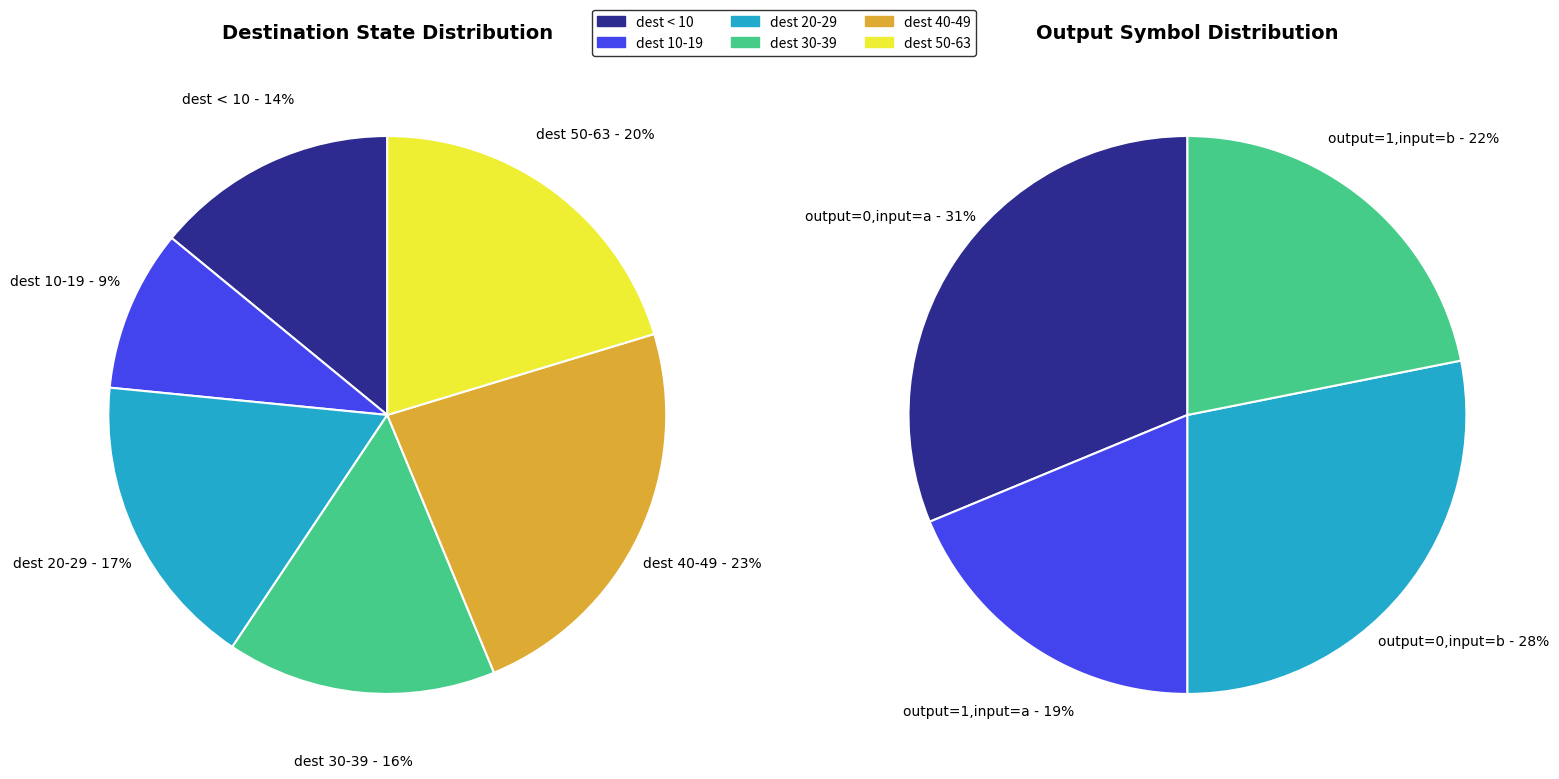

Count the number of slices in the pie.

6